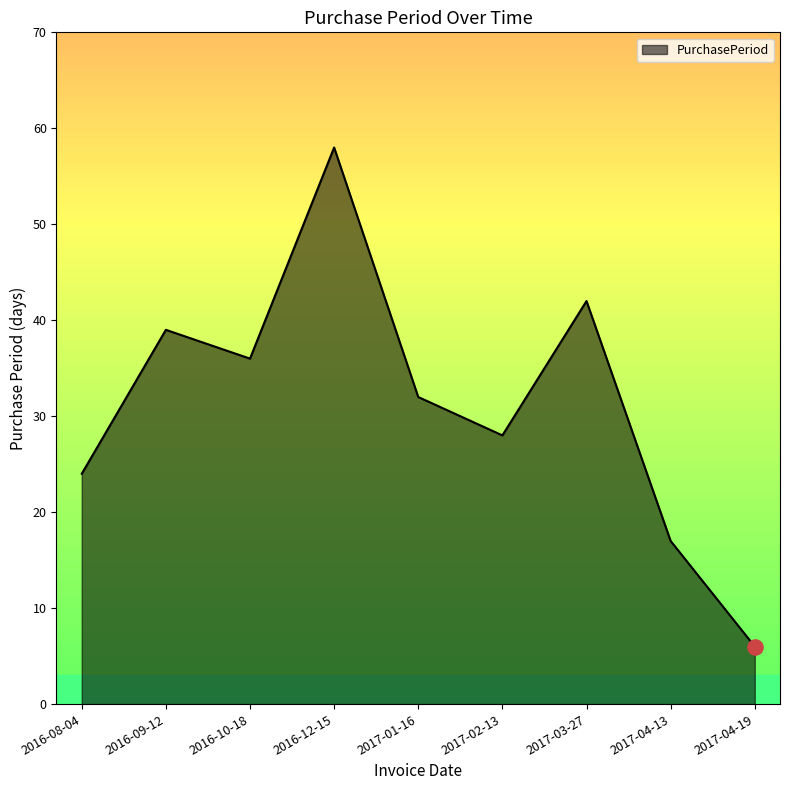

What is the change in value from 2016-10-18 to 2016-12-15?

+22